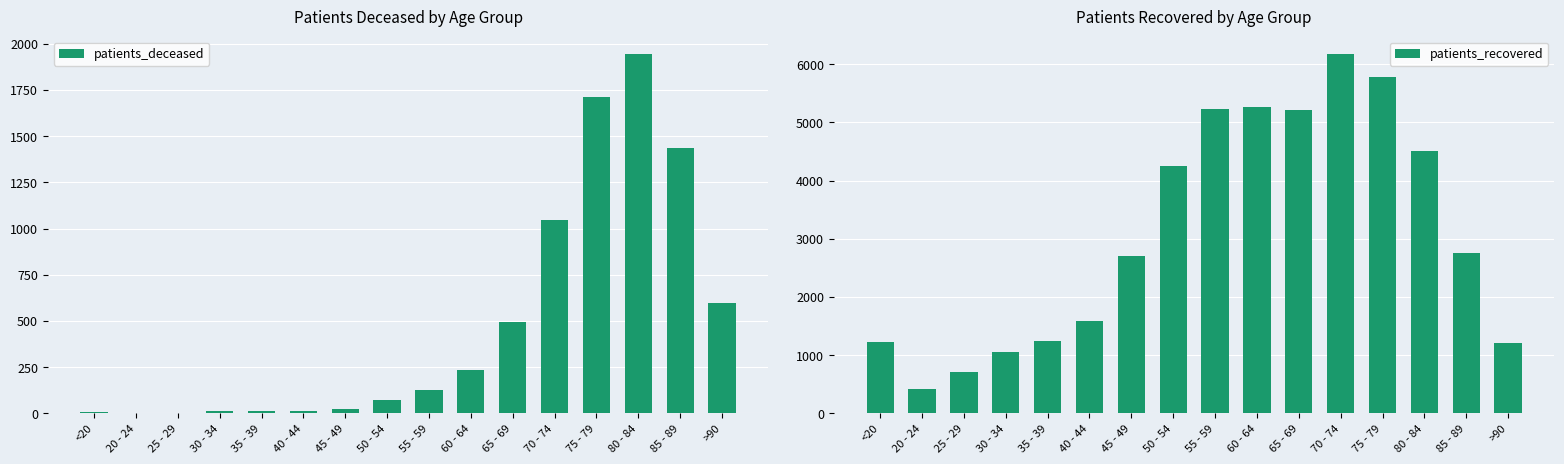

Reading right to left, transcribe all the data shown in this chart.

patients_deceased: >90=598	85 - 89=1437	80 - 84=1942	75 - 79=1709	70 - 74=1044	65 - 69=496	60 - 64=237	55 - 59=126	50 - 54=72	45 - 49=25	40 - 44=12	35 - 39=11	30 - 34=11	25 - 29=2	20 - 24=3	<20=7
patients_recovered: >90=1206	85 - 89=2754	80 - 84=4504	75 - 79=5786	70 - 74=6170	65 - 69=5219	60 - 64=5263	55 - 59=5231	50 - 54=4250	45 - 49=2699	40 - 44=1585	35 - 39=1235	30 - 34=1054	25 - 29=703	20 - 24=413	<20=1229